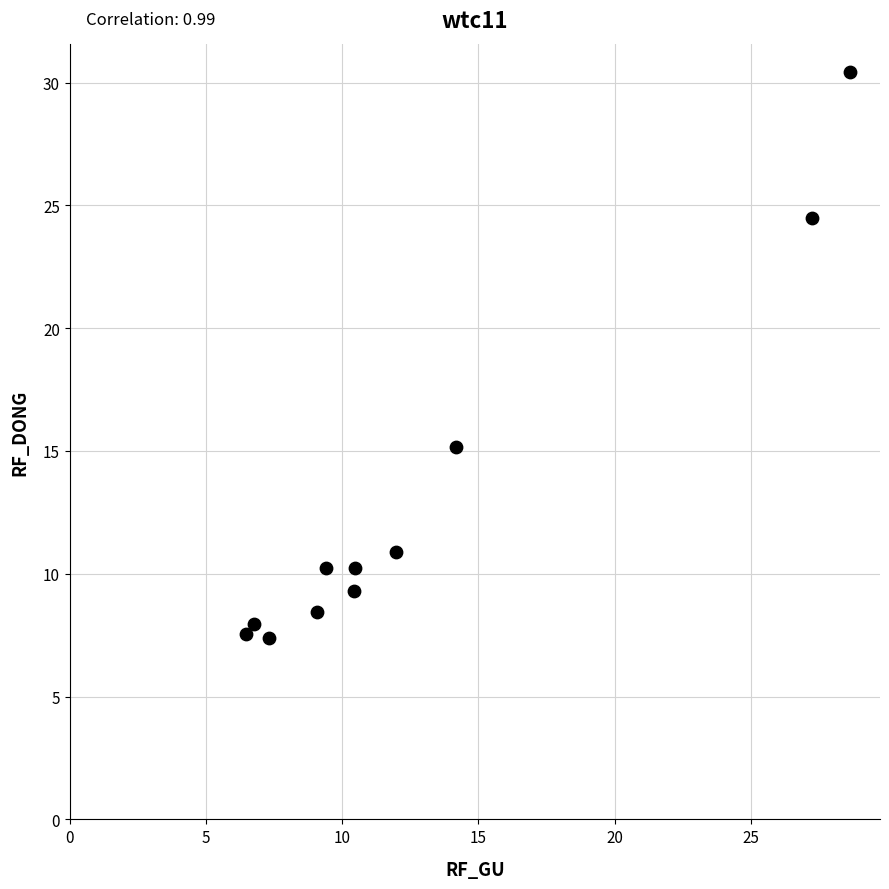

What Y value in the scatter plot is closest to 18?

15.2